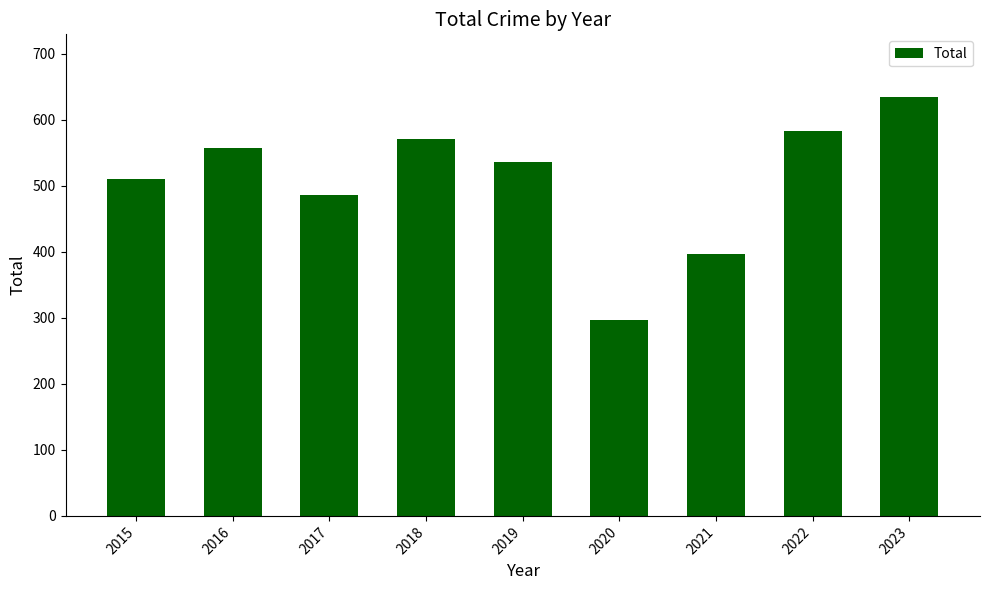

Reading left to right, extract all data points from this chart.

2015=510	2016=557	2017=486	2018=571	2019=536	2020=297	2021=397	2022=583	2023=634